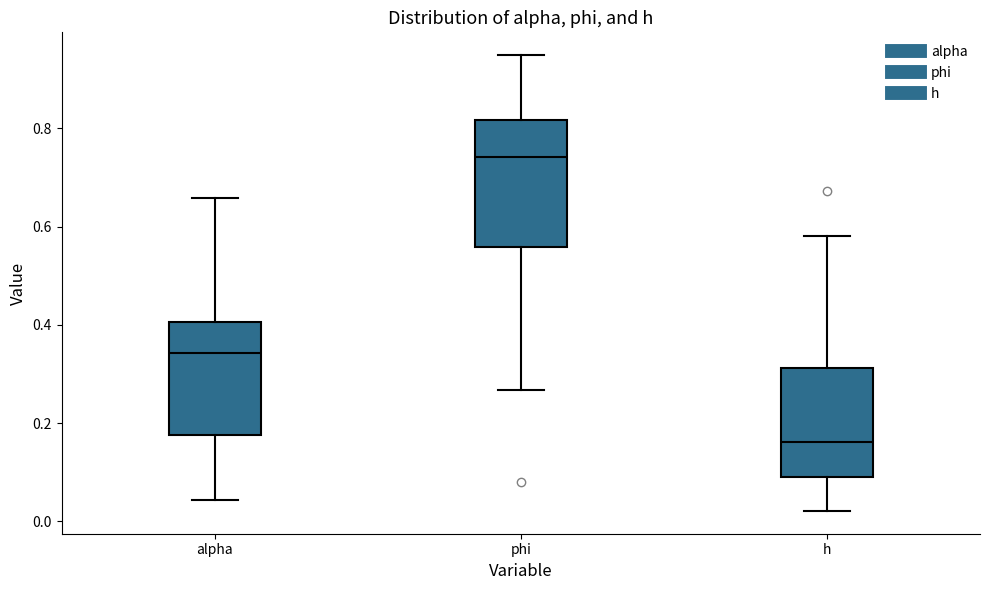

Comparing the boxes themselves (not the whiskers), which one is the tallest?

phi